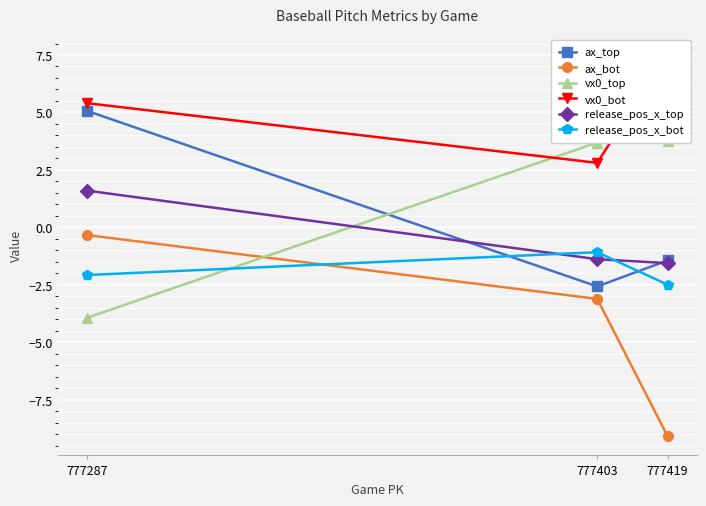

What is the value of the ax_top point at the 2nd from the left?

-2.6